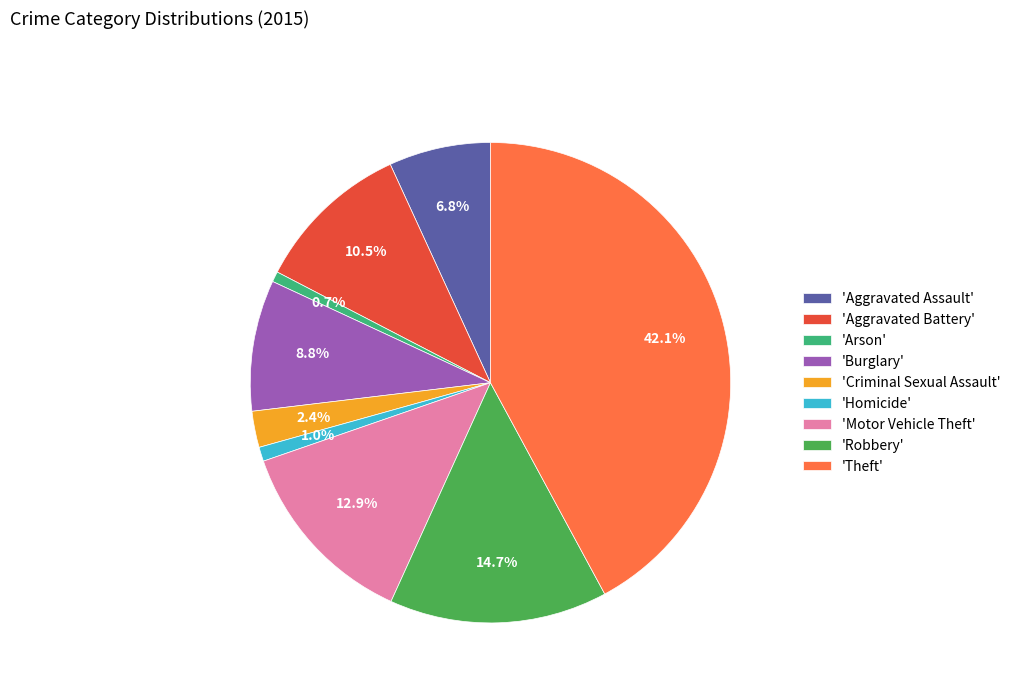

Is there a majority slice in this chart?

No